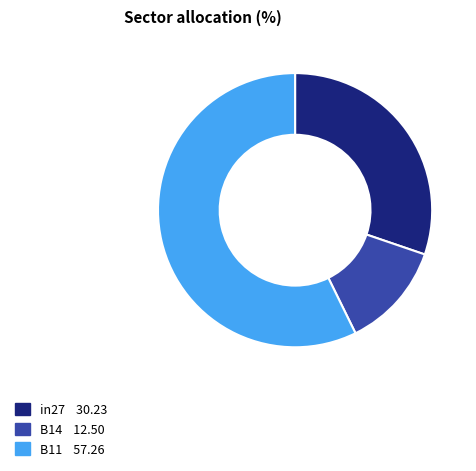

How many slices are in this pie chart?

3